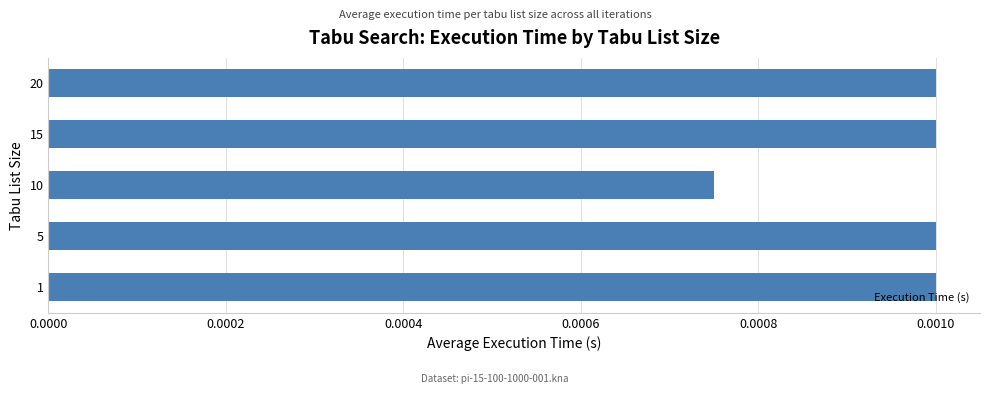

How many values are between 0 and 1?

5